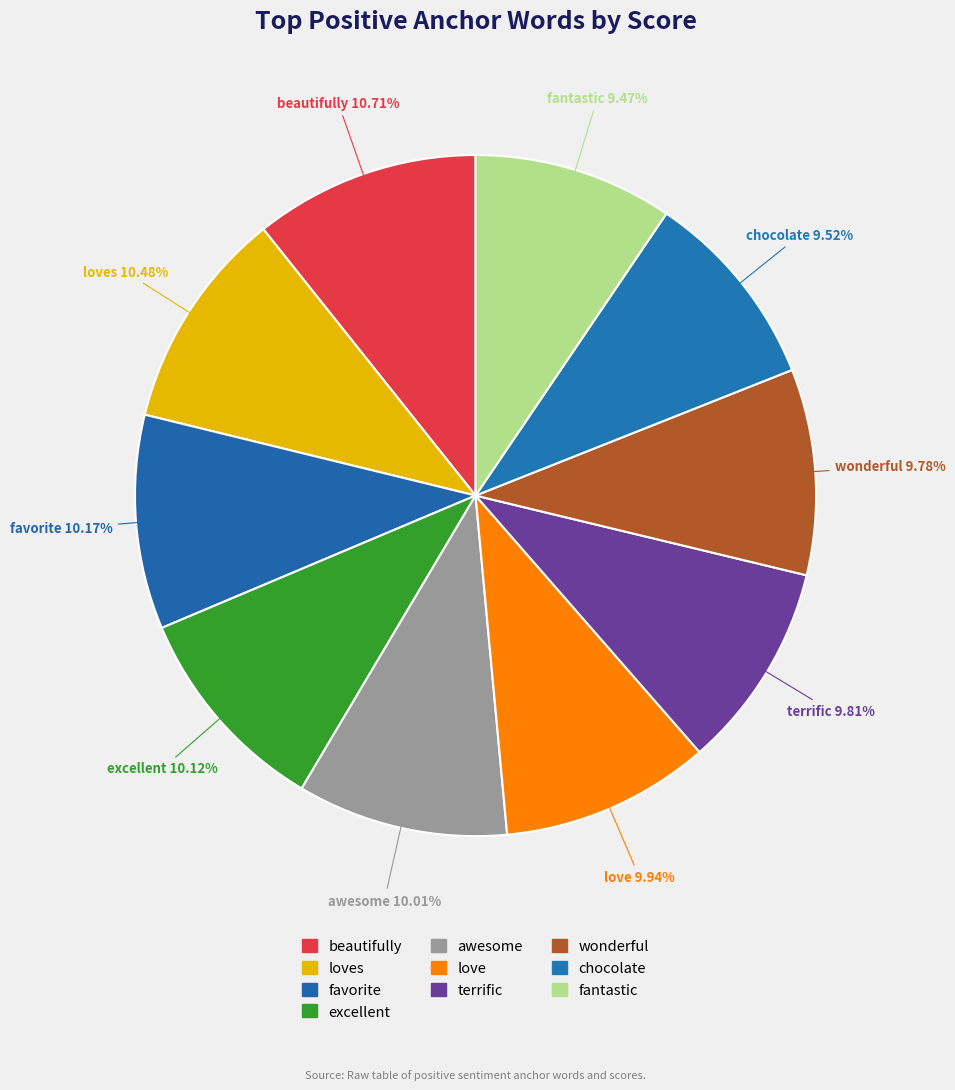

Do favorite and fantastic together represent more than half of the pie?

No